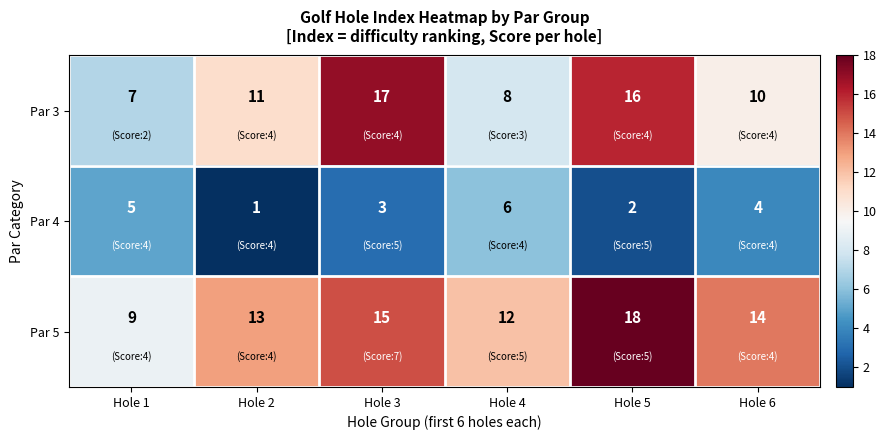

The value of Par 4 at Hole 6 is 5. True or false?

False